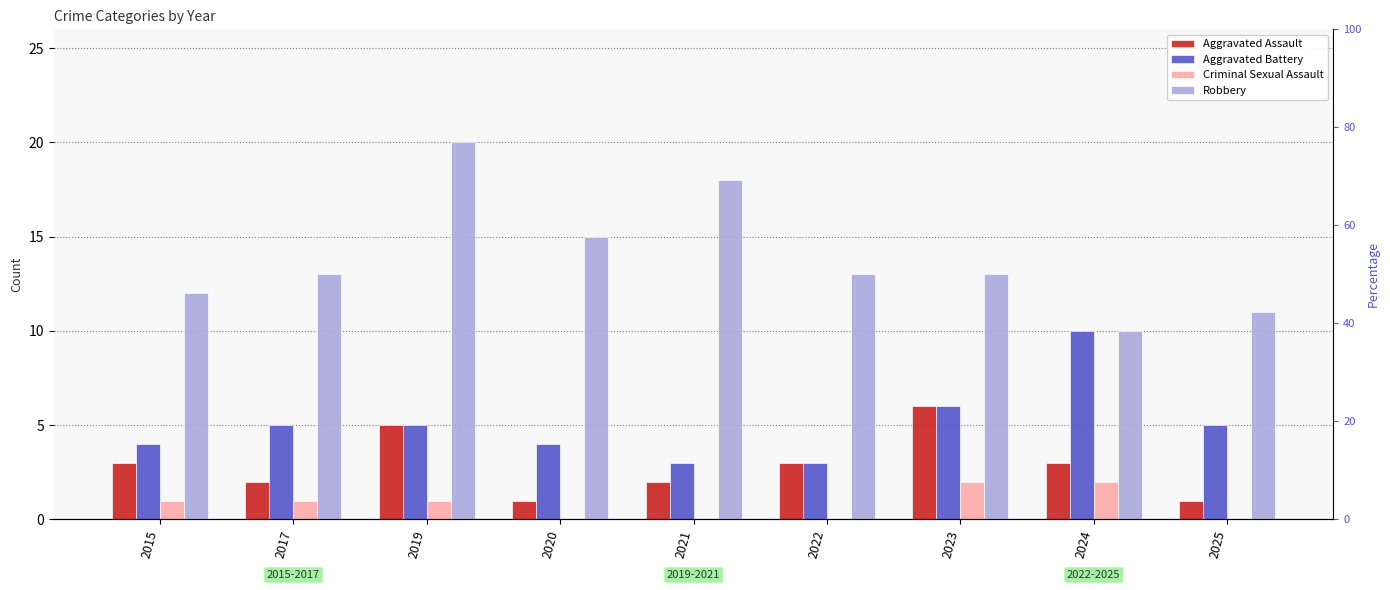

What are all the series names shown in the legend?

Aggravated Assault, Aggravated Battery, Criminal Sexual Assault, Robbery